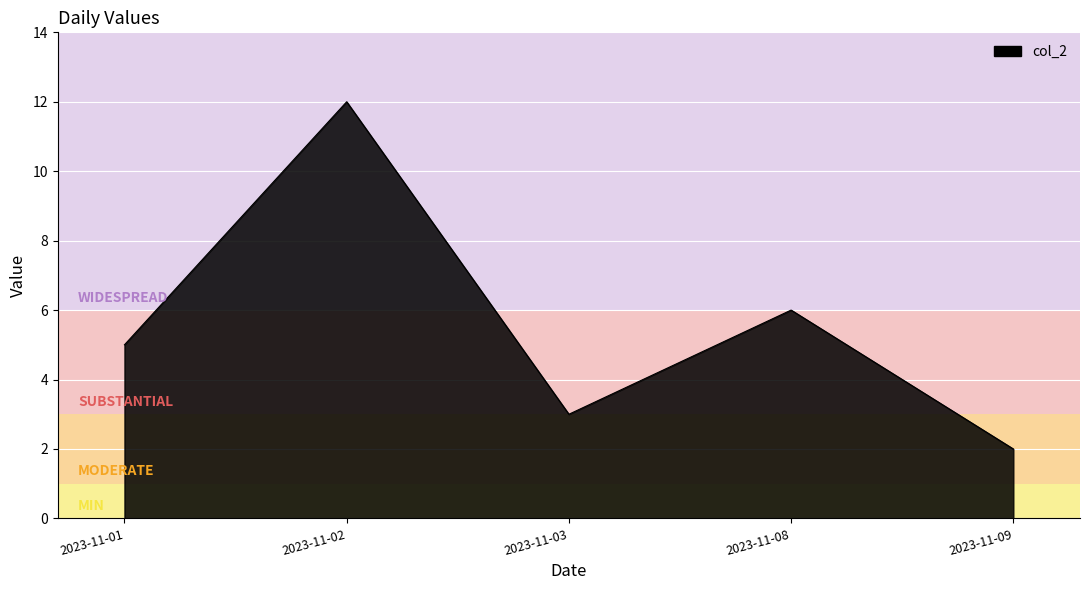

Reading right to left, extract all data points from this chart.

2023-11-09=2	2023-11-08=6	2023-11-03=3	2023-11-02=12	2023-11-01=5